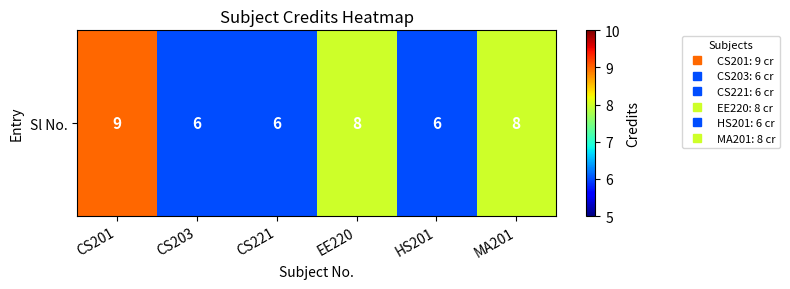

Read the value at EE220.

8